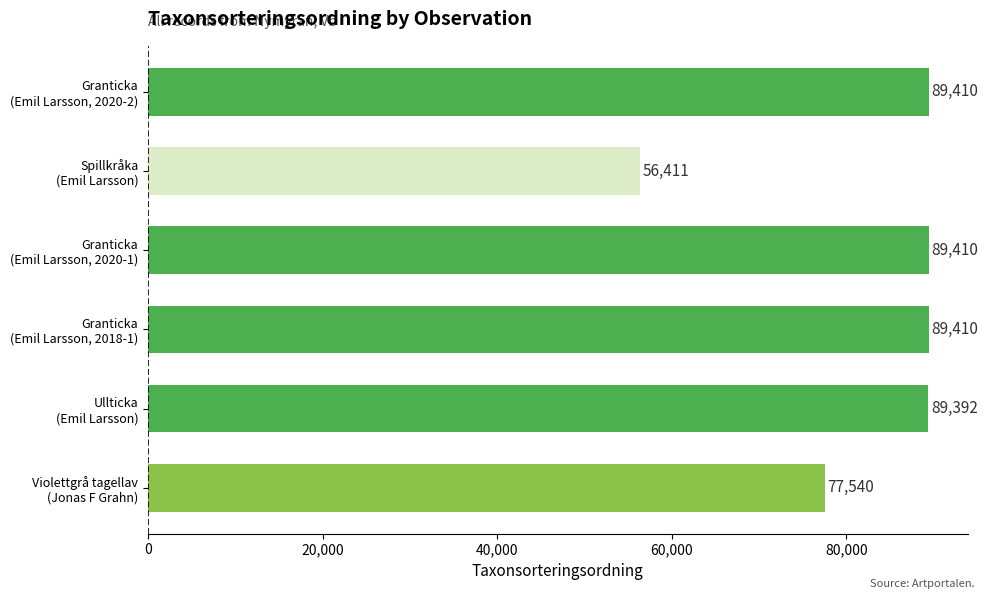

What is the greatest value displayed?

89410